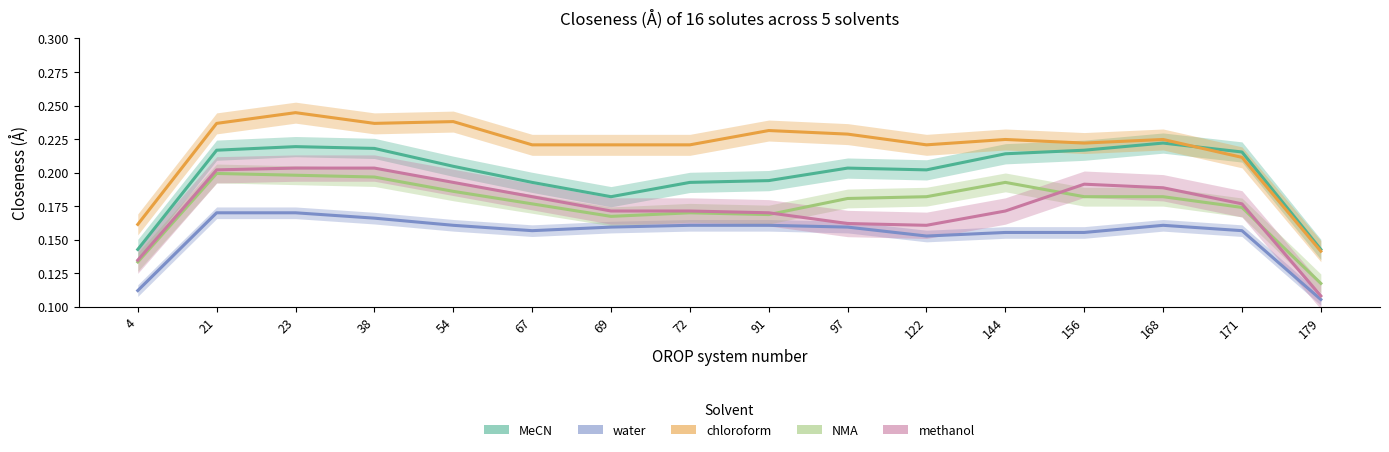

Which category has the lowest value in the water series?

179